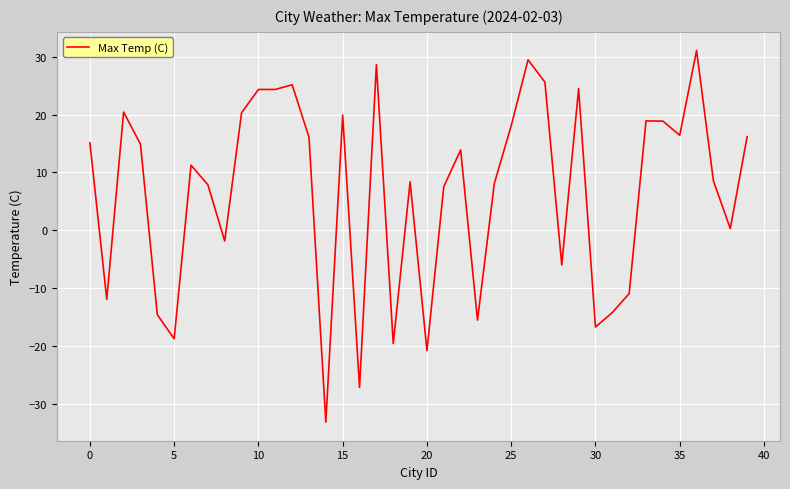

What is the difference between the maximum and minimum values?

64.2